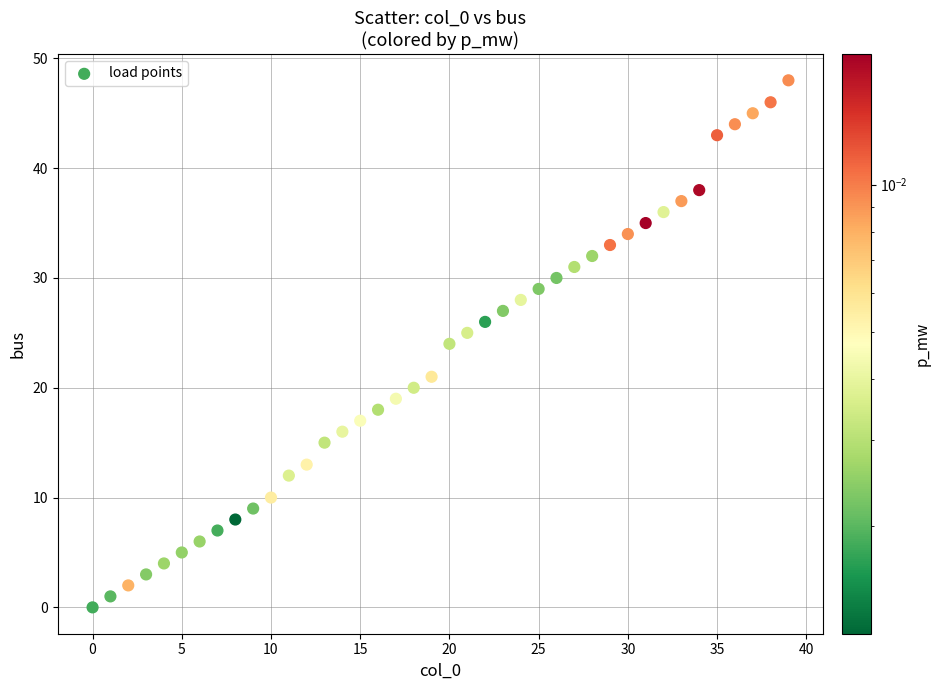

What is the range of Y values (max minus min)?

48